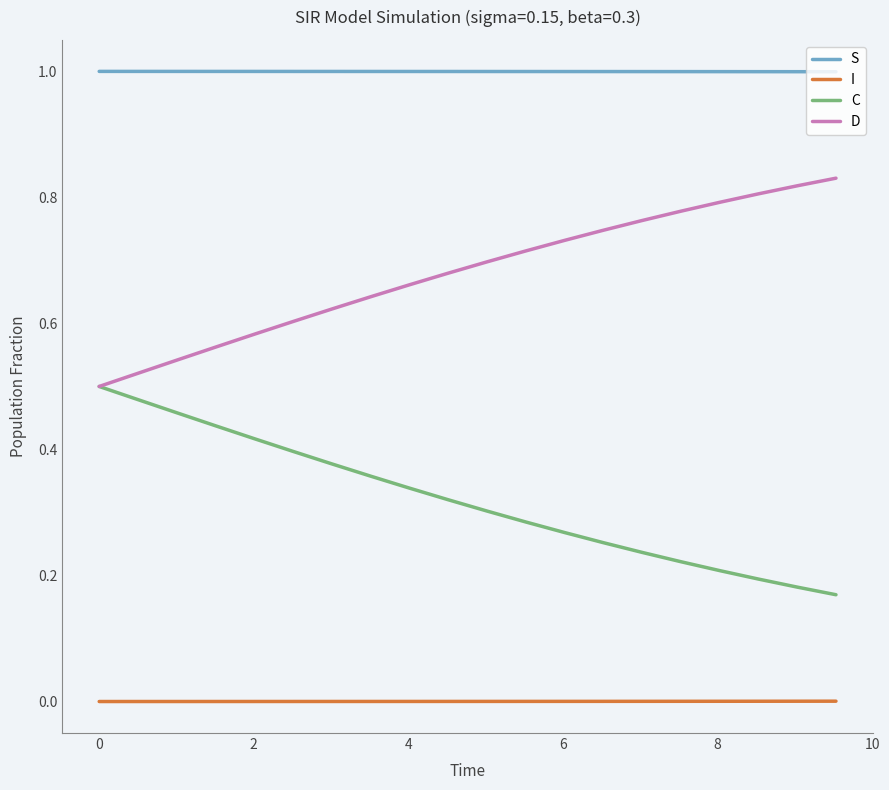

Rank the series by their maximum value, from highest to lowest.

S, D, C, I